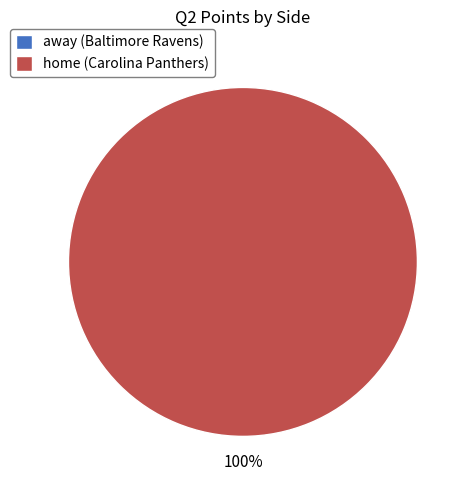

To the nearest percent, what is the difference between the largest and smallest slice percentages?

100%